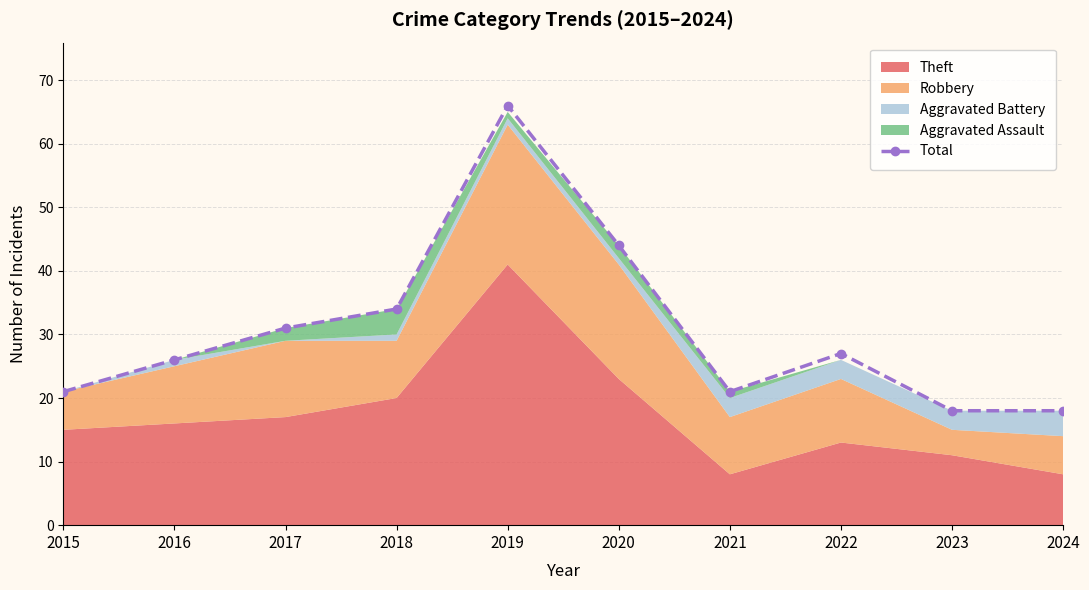

What is the approximate value at 2019, to the nearest 10?

70